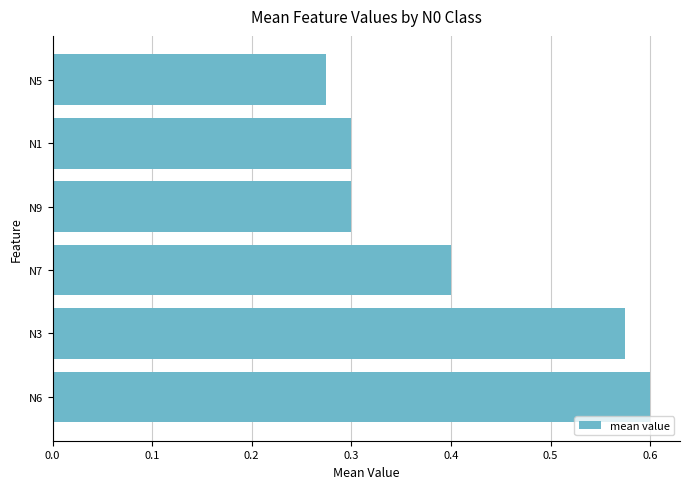

What is the sum of all values?

2.5